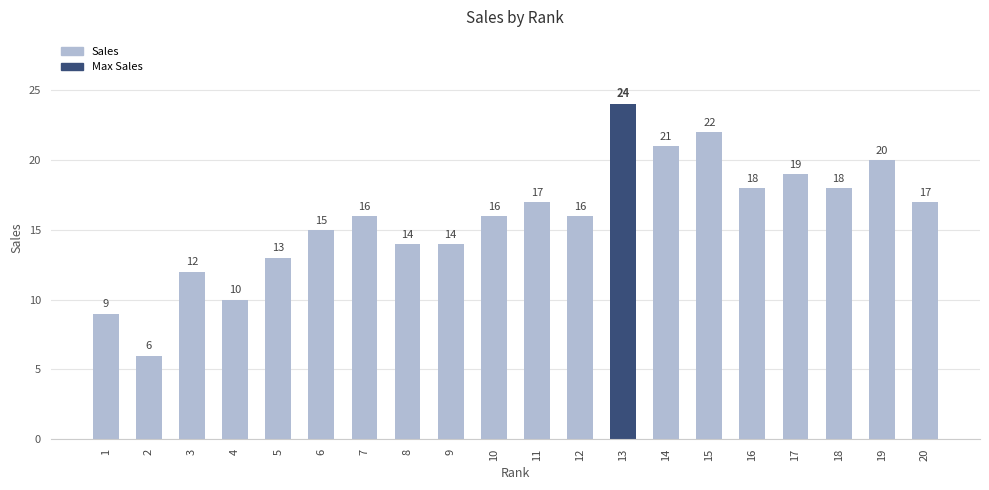

Between 11 and 14, which is larger?

14